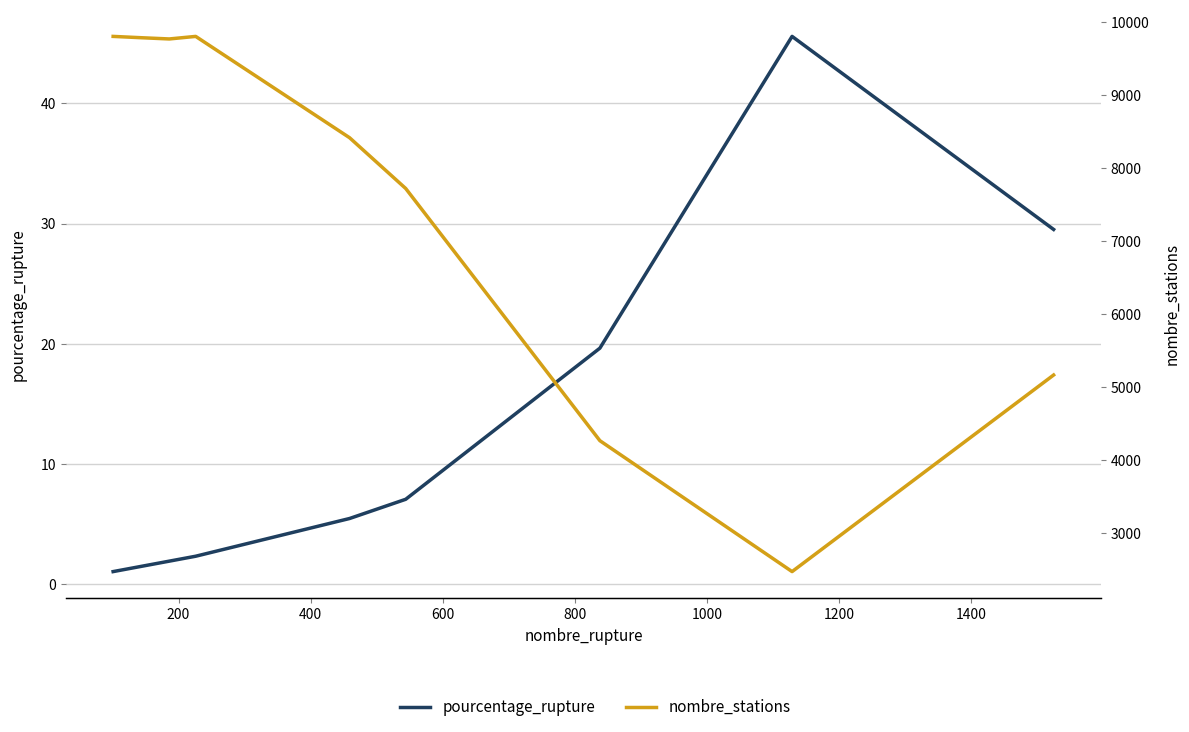

How many lines are shown in the chart?

2